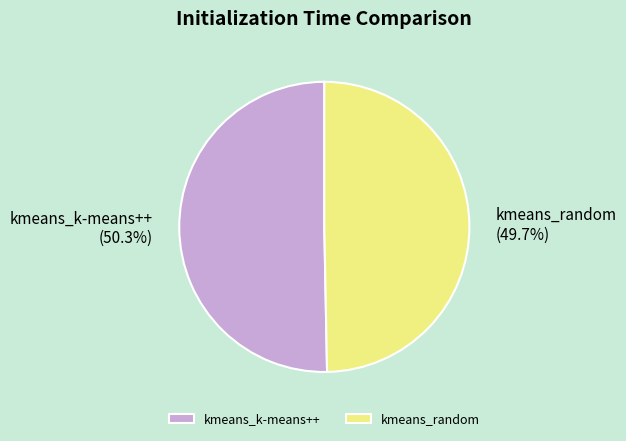

Is it true that kmeans_k-means++ is 50% of the pie?

True